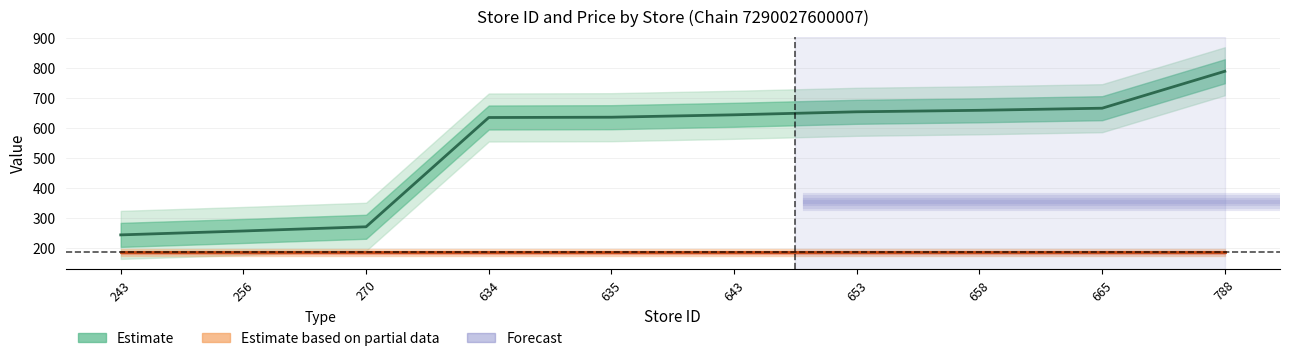

Is it true that the value at 256 is 379?

False